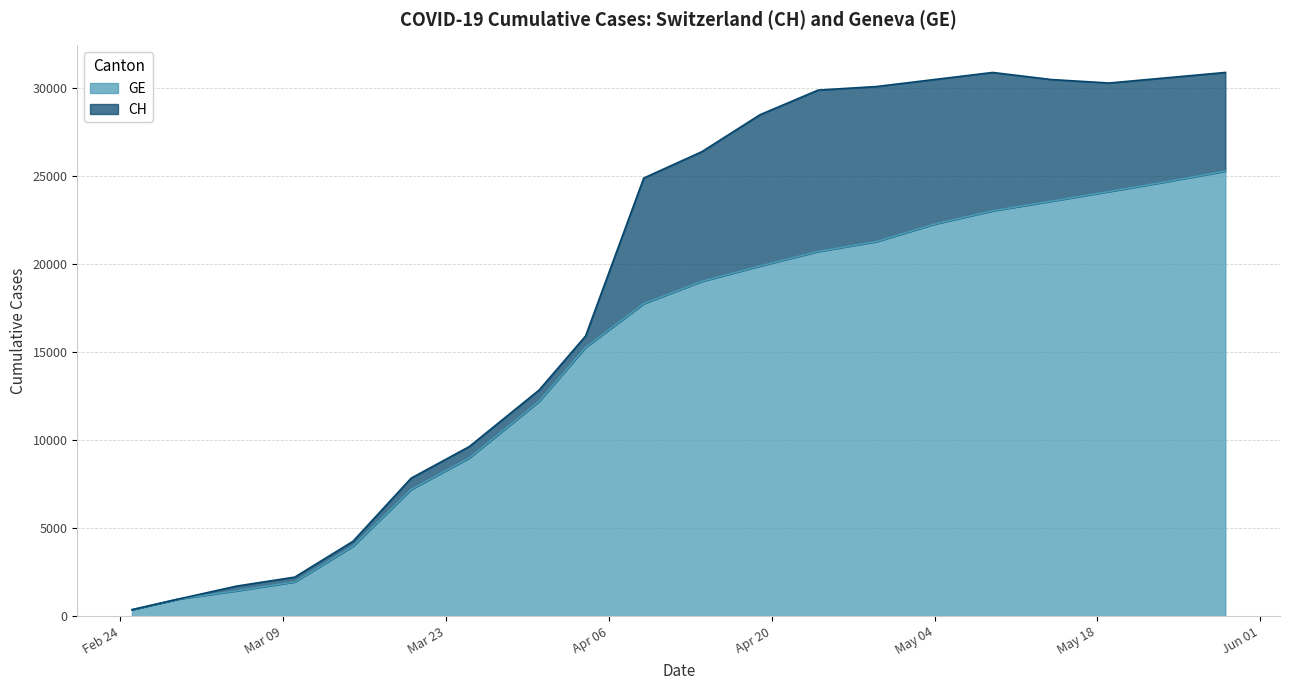

Is it true that CH equals 41408 at 2020-05-19?

False